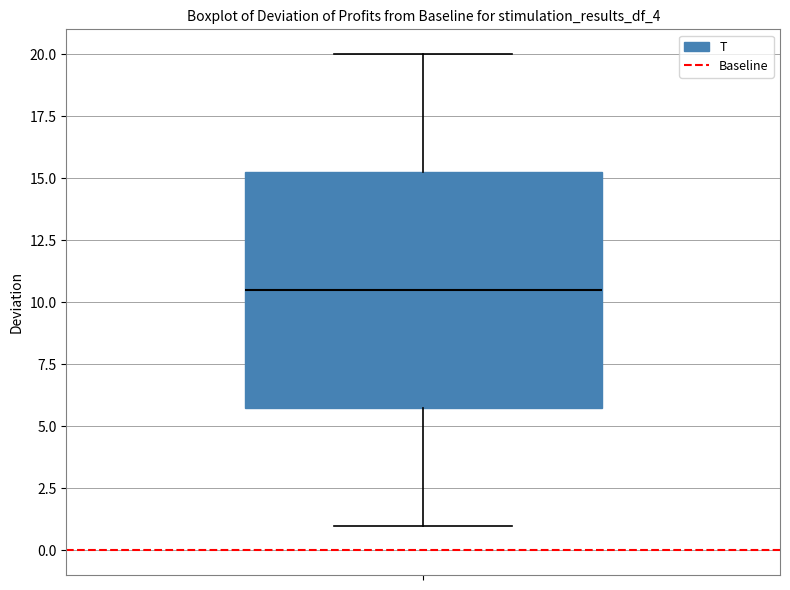

Where is the lower edge of the box on the y-axis? The values are not printed on the chart, so give them approximately, as read against the axis.

6.0